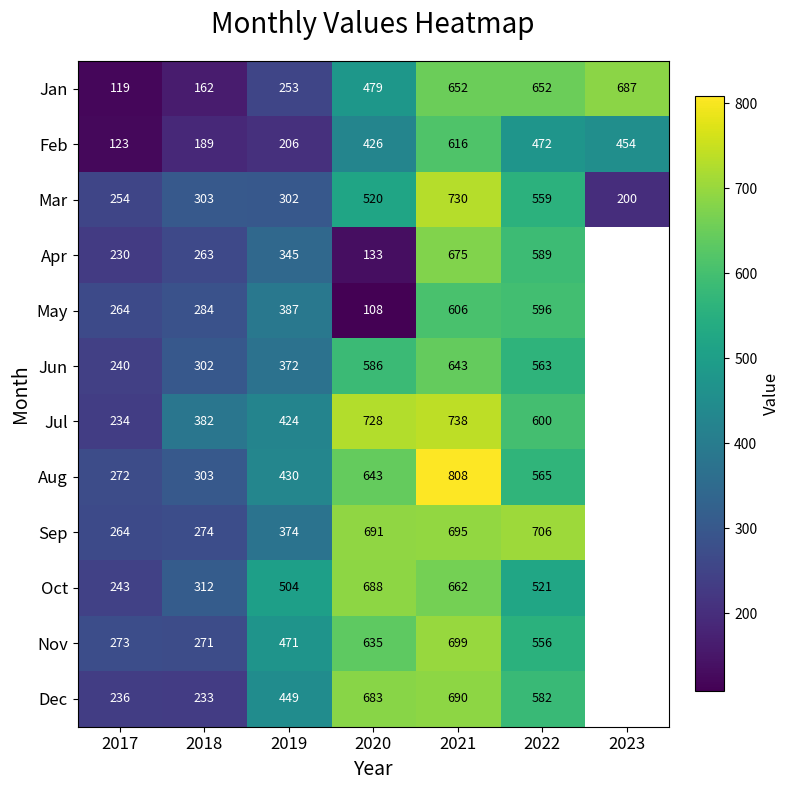

How many data points in Mar are less than 303?

3